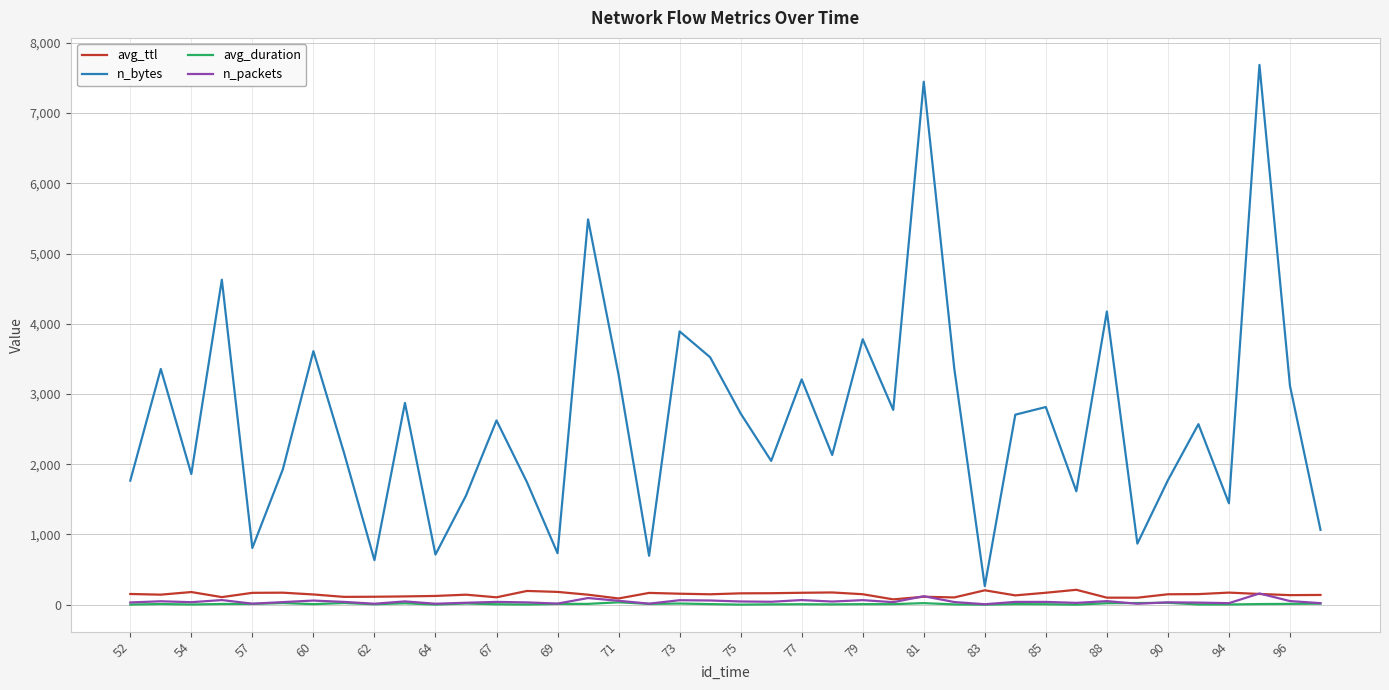

What is the maximum value for n_bytes?

7686.0